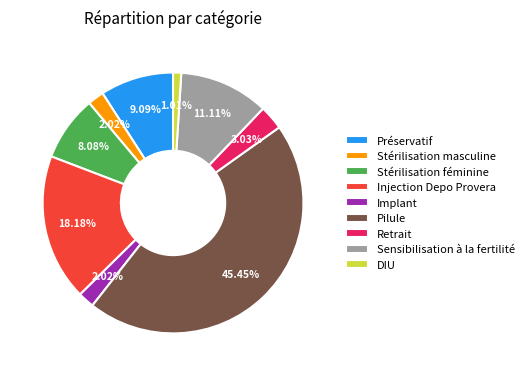

Is Stérilisation masculine the majority of the pie?

No